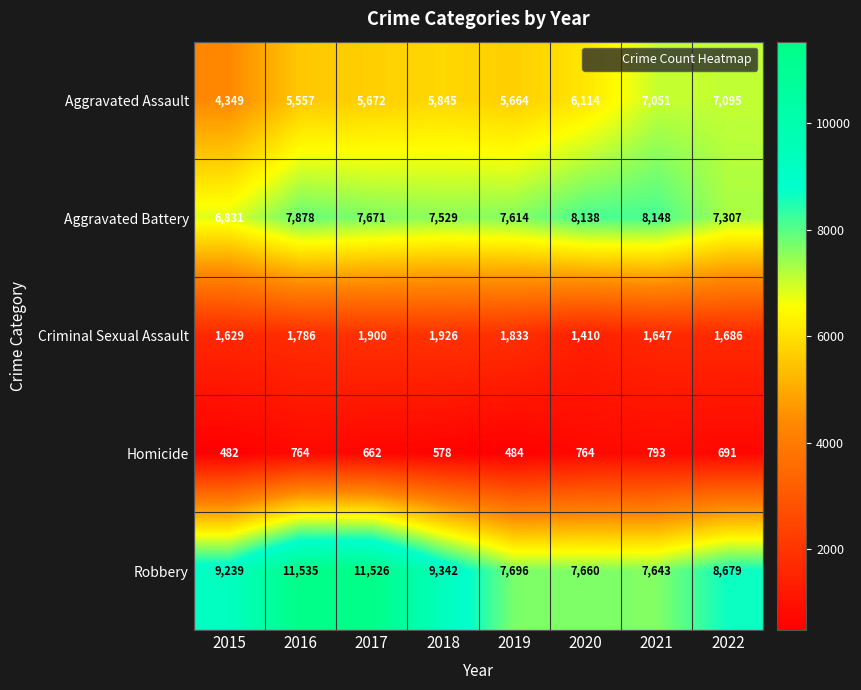

The value of Homicide at 2020 is 764. True or false?

True